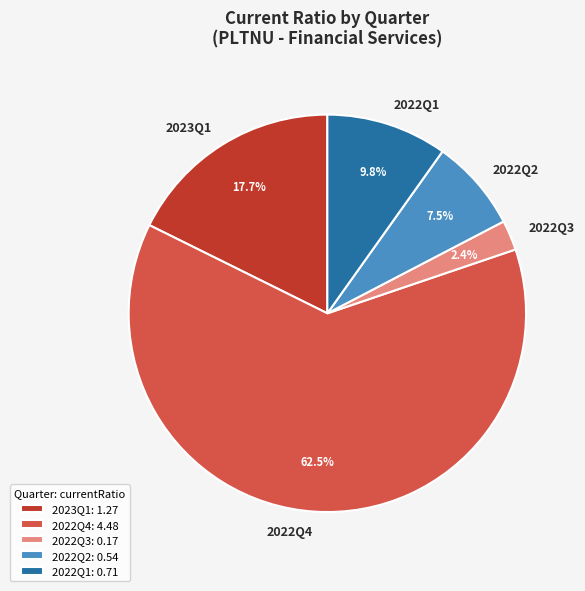

How many segments does this pie chart have?

5